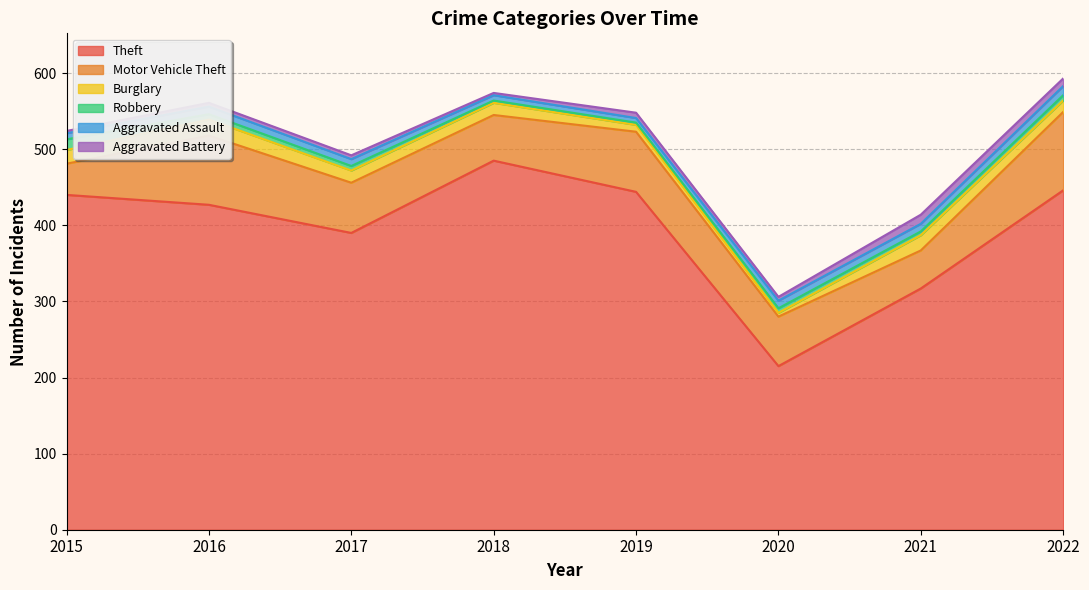

Does the chart have visible grid lines?

Yes